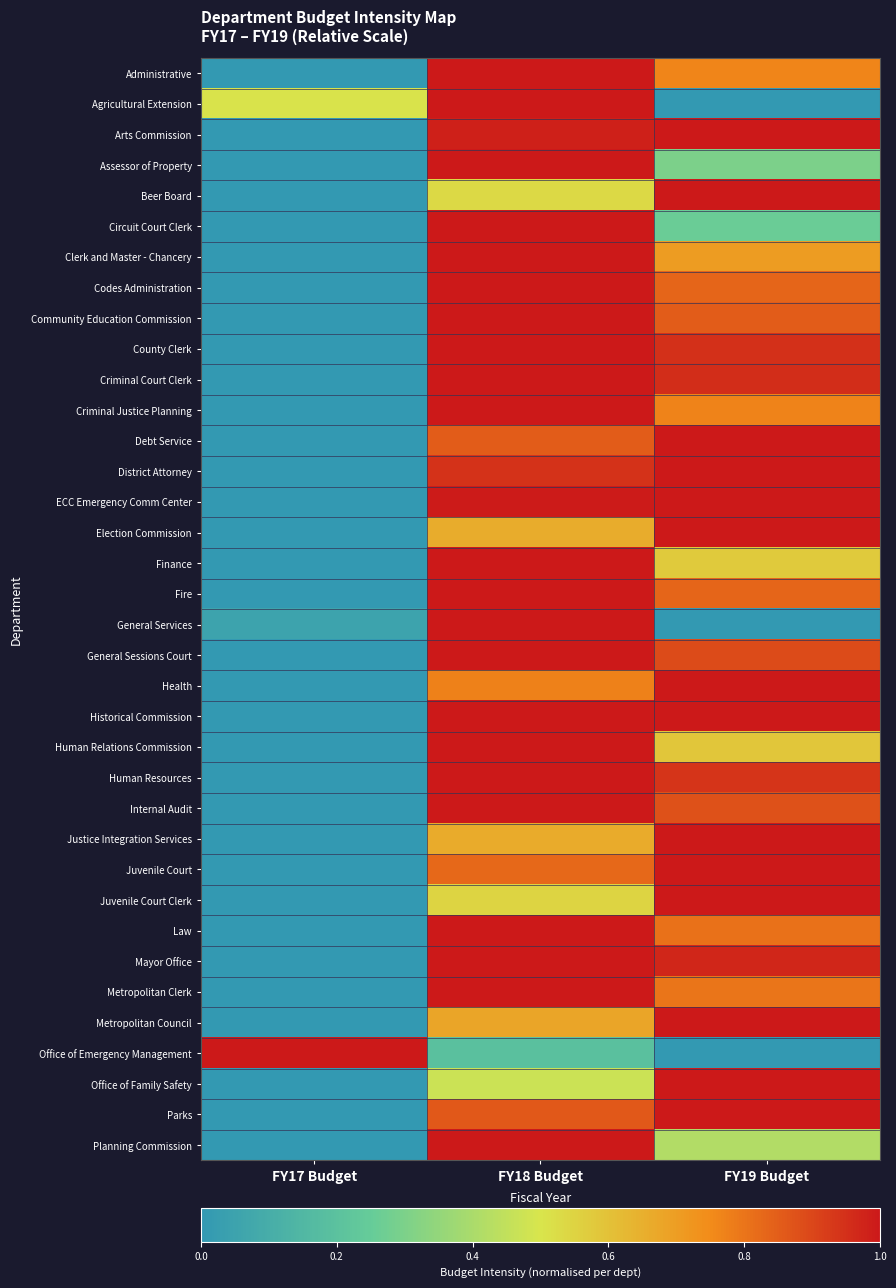

Between FY17 Budget and FY19 Budget, which series saw the biggest shift?

Debt Service